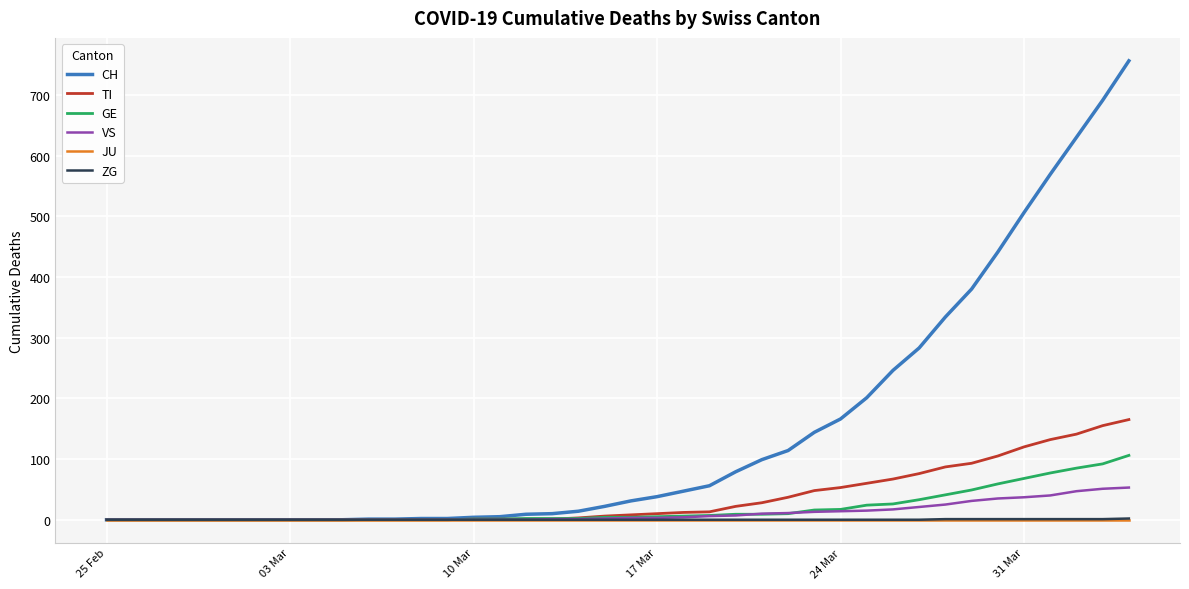

Count the number of data series in this chart.

6